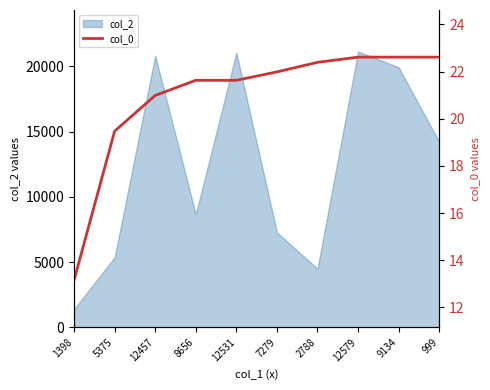

Reading right to left, transcribe all the data shown in this chart.

999=22.6	9134=22.6	12579=22.6	2788=22.4	7279=22.0	12531=21.6	8656=21.6	12457=21.0	5375=19.5	1398=13.1